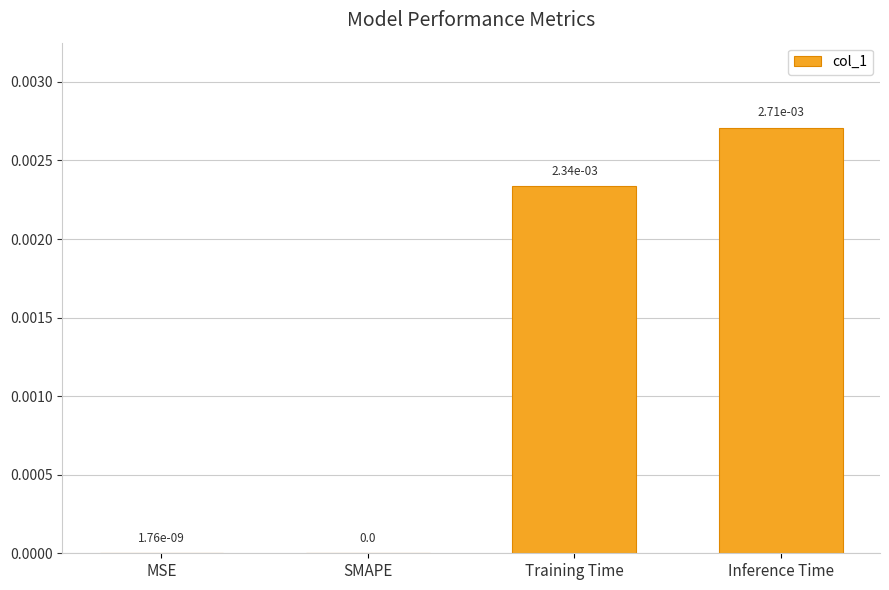

The value at Inference Time is 0.0. True or false?

True